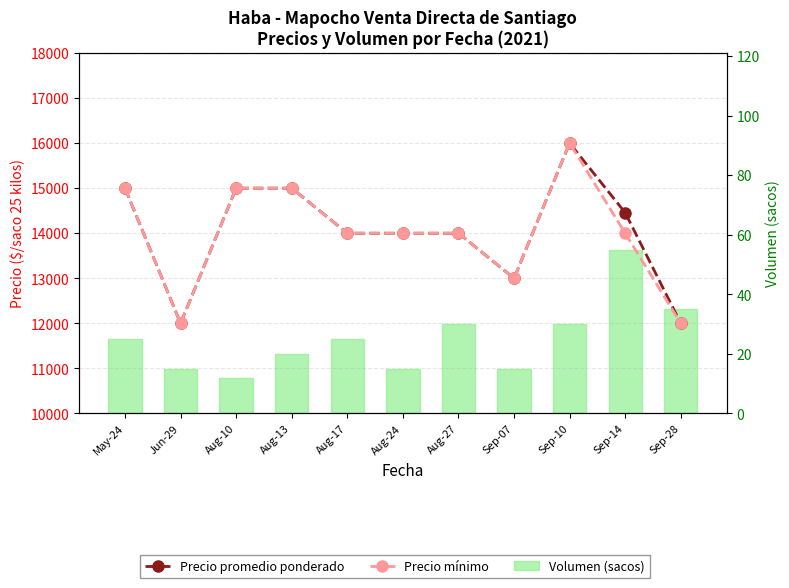

What is the smallest value displayed?

12